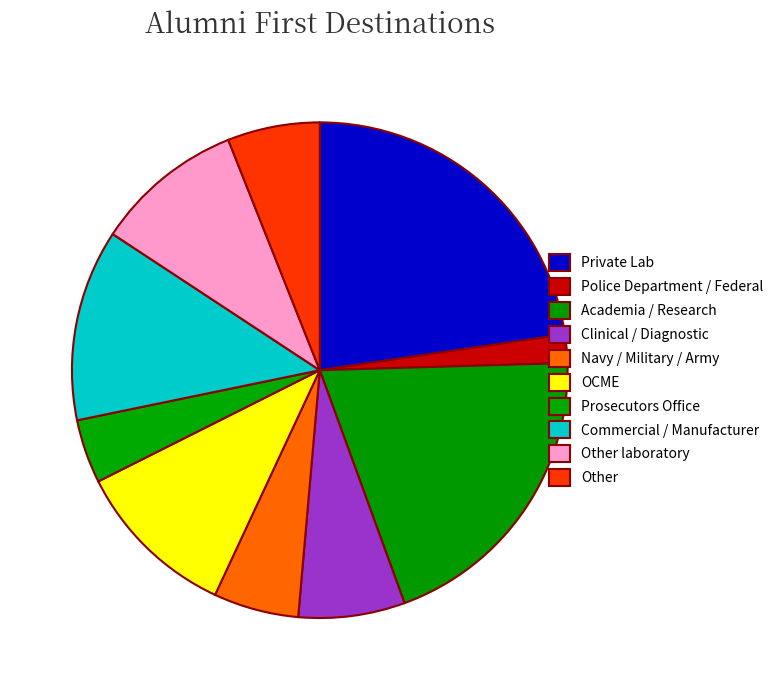

Which slice is the smallest?

Police Department / Federal